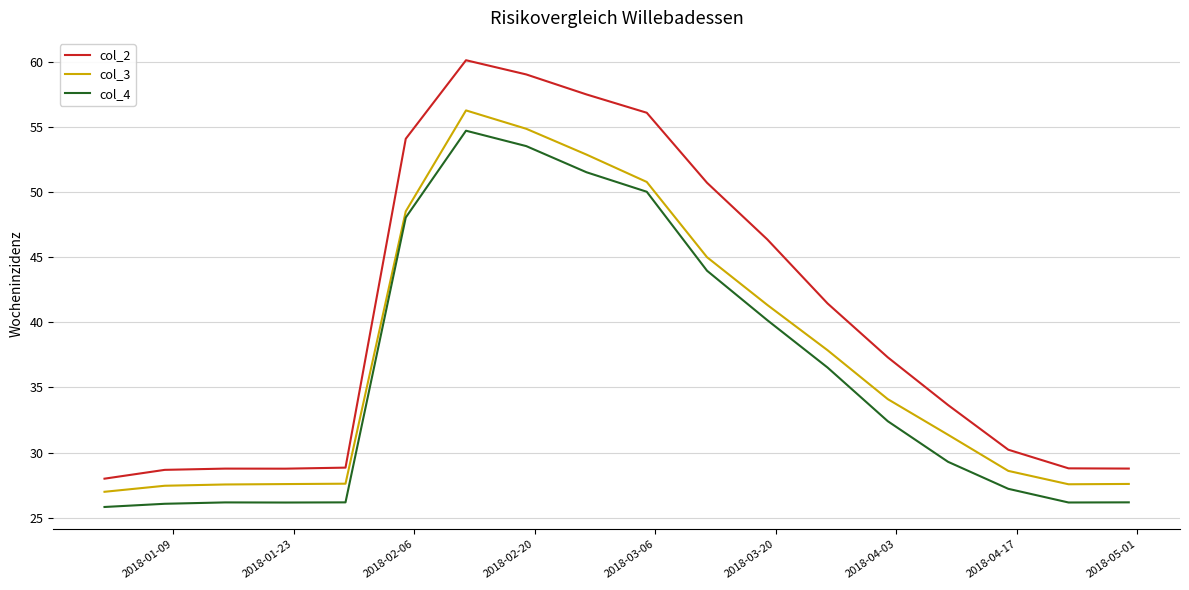

True or false: col_3 and col_2 intersect in this chart.

False